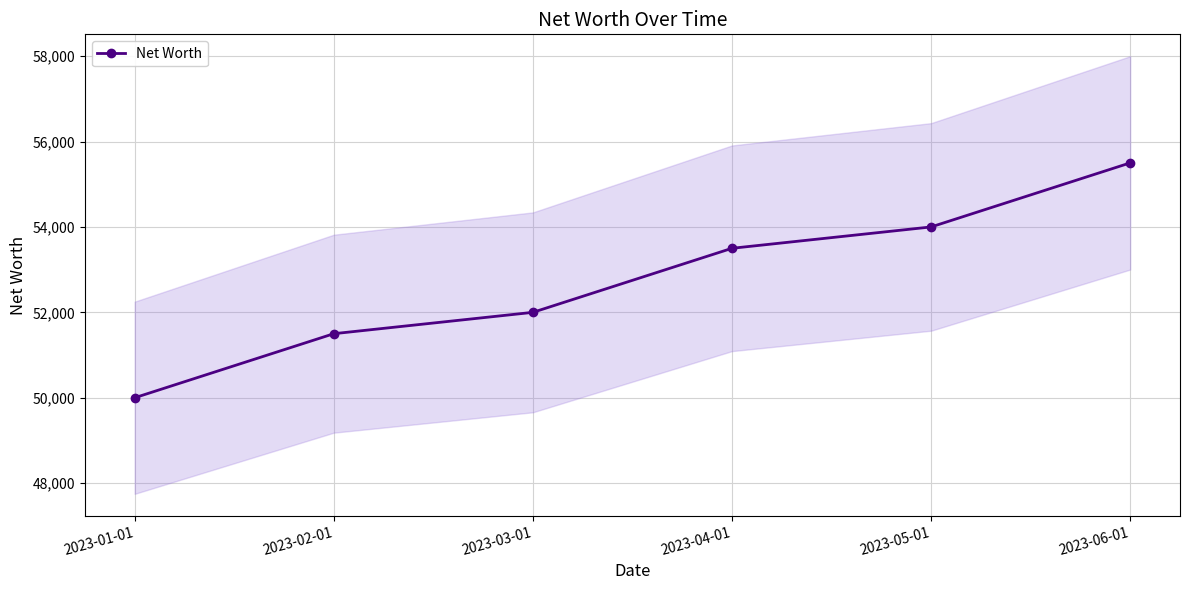

Reading left to right, what are all the values shown in this chart?

2023-01-01=50000	2023-02-01=51500	2023-03-01=52000	2023-04-01=53500	2023-05-01=54000	2023-06-01=55500